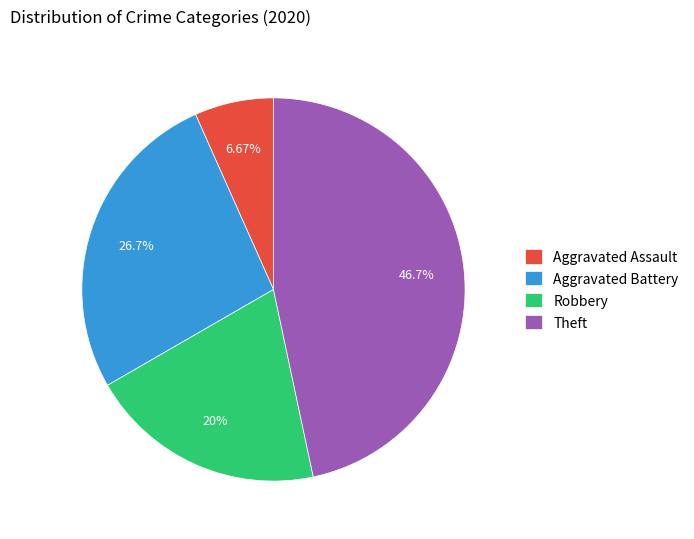

Between Aggravated Battery and Robbery, which is larger?

Aggravated Battery